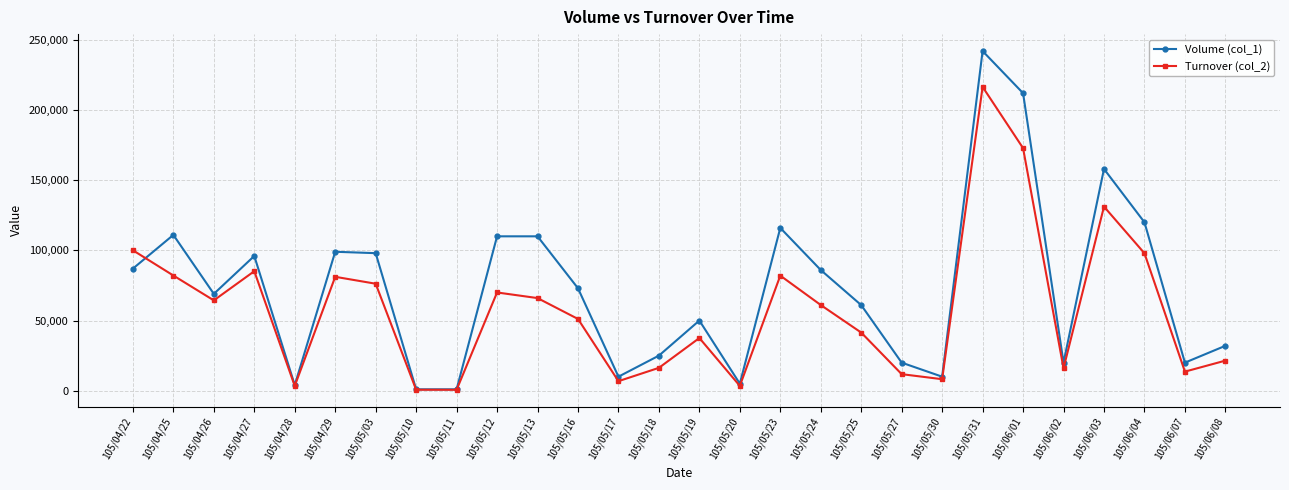

Is the value of Volume (col_1) at 105/06/08 greater than the value of Turnover (col_2) at 105/06/08?

Yes